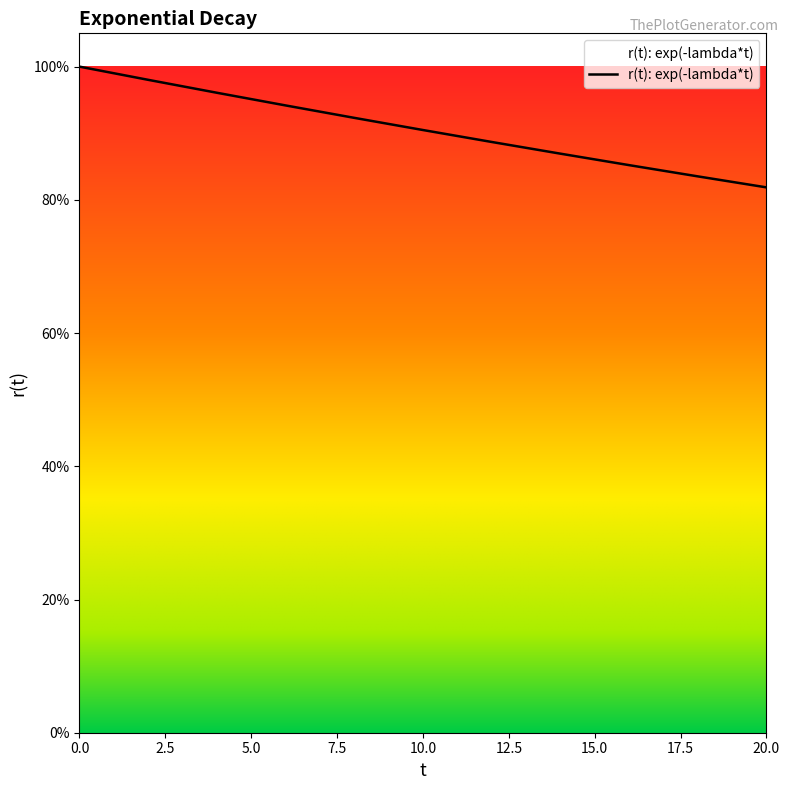

Does the chart display data point markers on the line(s)?

No